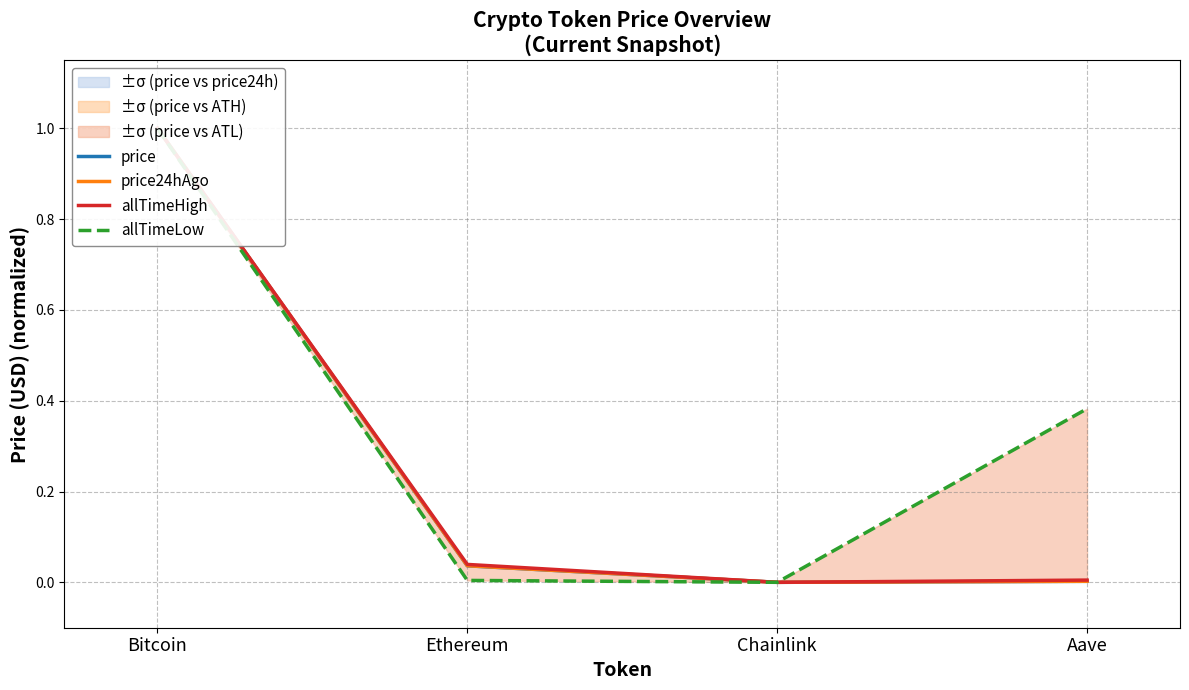

List the series in order of their peak value, lowest first.

price, price24hAgo, allTimeHigh, allTimeLow